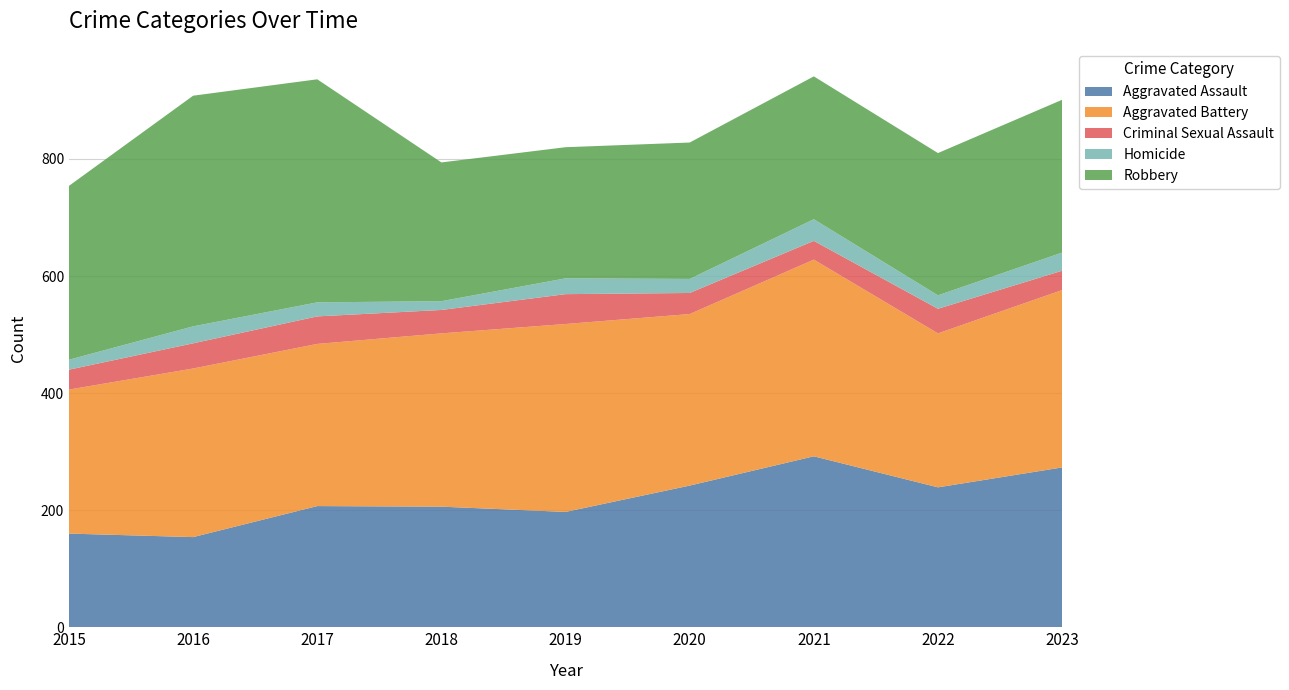

Reading left to right, extract all data points from this chart.

Aggravated Assault: 160	154	207	206	197	242	292	239	273
Aggravated Battery: 246	288	277	296	321	293	336	263	303
Criminal Sexual Assault: 34	43	47	40	51	36	32	42	33
Homicide: 17	29	24	15	27	24	37	23	31
Robbery: 297	394	381	237	224	233	244	243	261